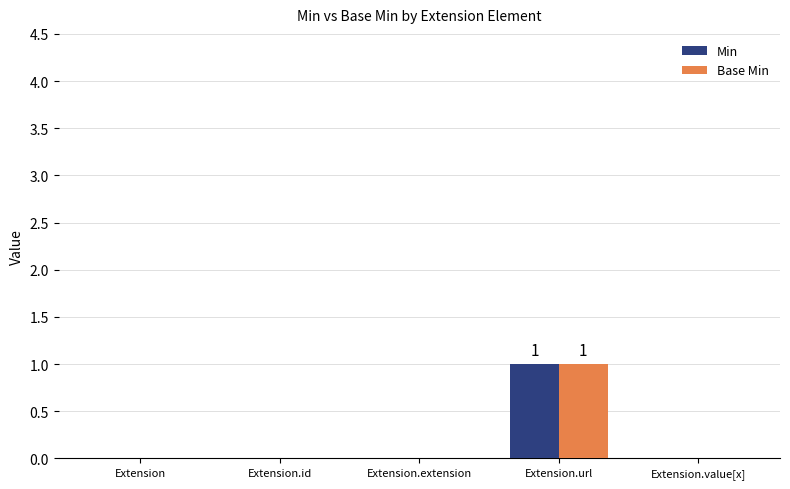

At which category does the chart reach its peak across all series?

Extension.url